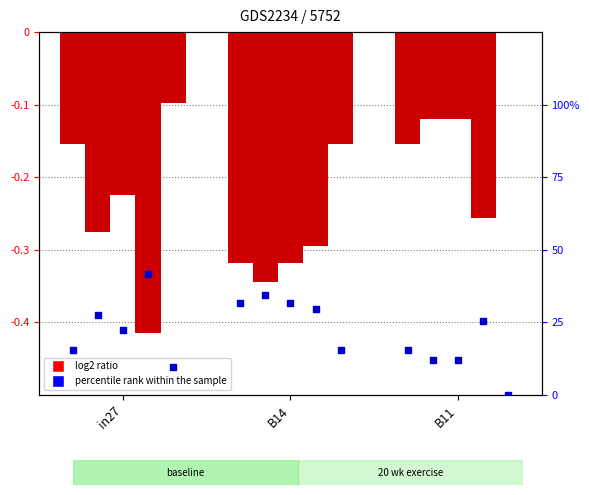

At which category is the sum across all series the highest?

B14